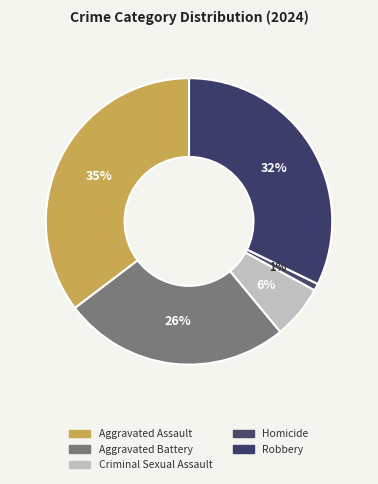

Rank the categories by value from highest to lowest.

Aggravated Assault, Robbery, Aggravated Battery, Criminal Sexual Assault, Homicide